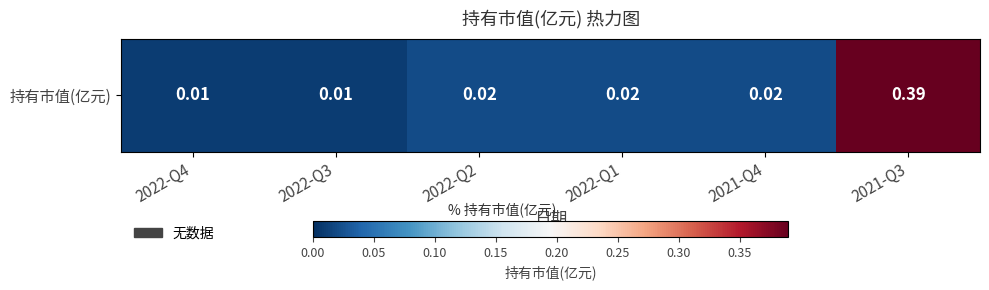

Reading left to right, list all the values displayed in this chart.

0.0	0.0	0.0	0.0	0.0	0.4